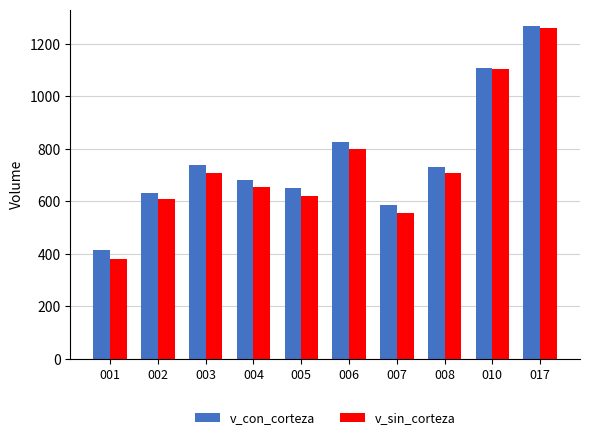

What is the sum of all v_sin_corteza values?

7401.3